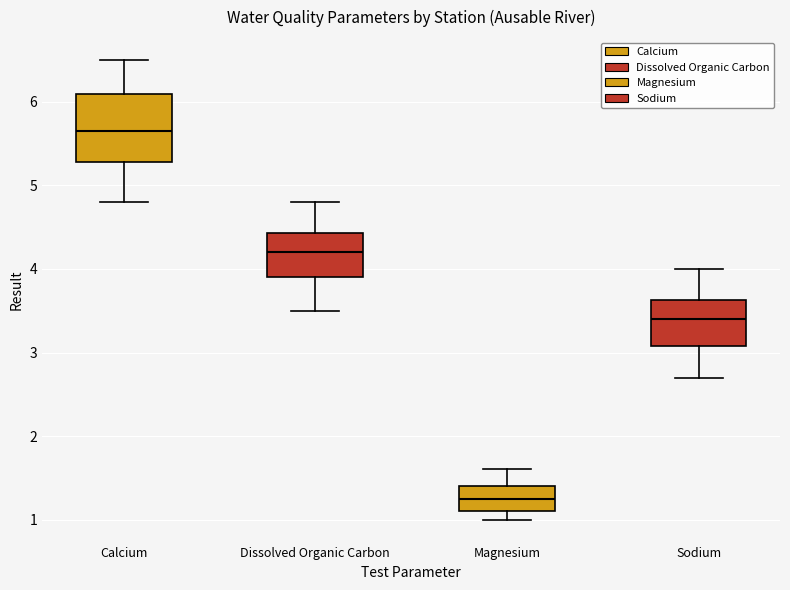

Which box's median line is the highest?

Calcium